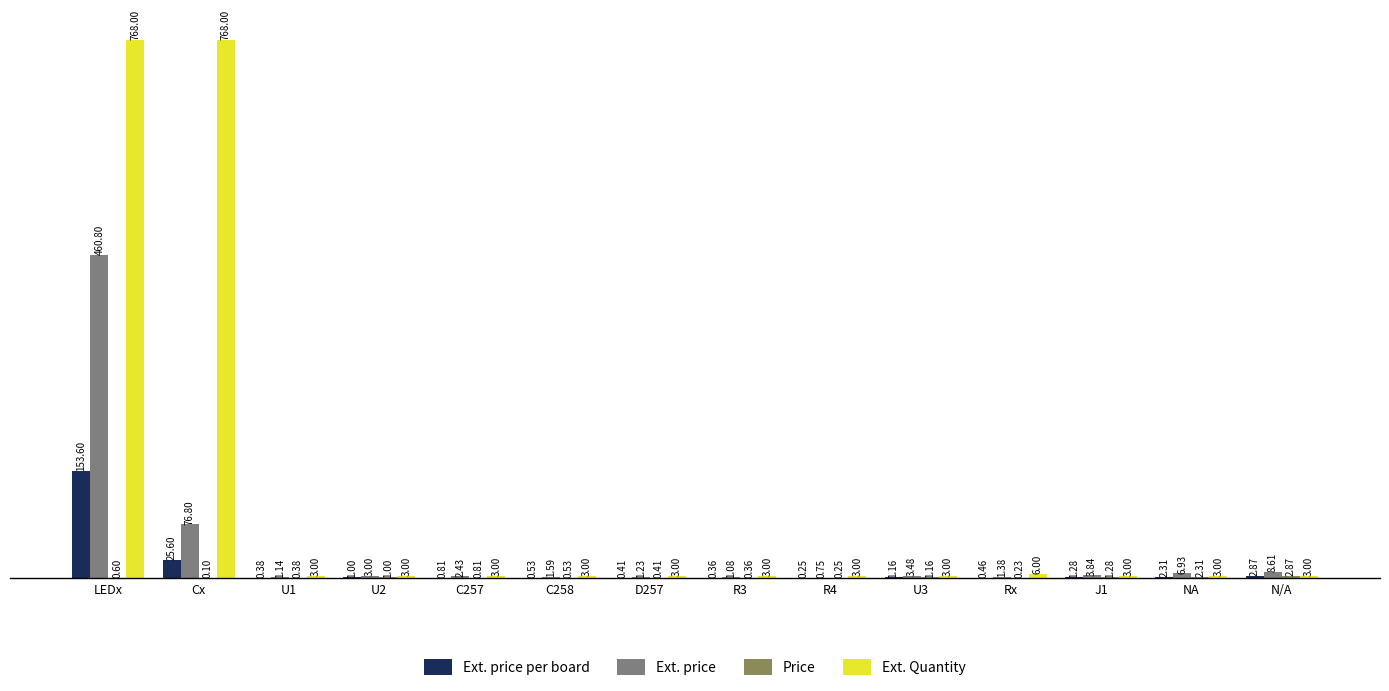

Which series changed the most between LEDx and U1?

Ext. Quantity